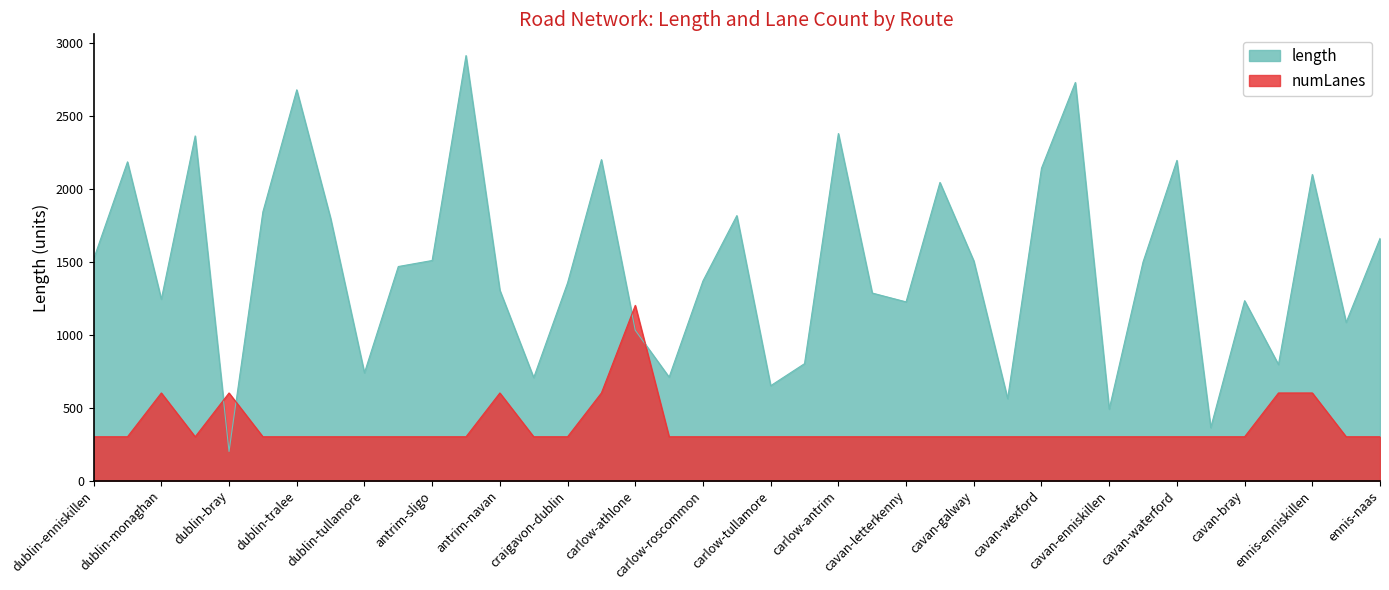

The value of length at ennis-clonmel is 1083.6. True or false?

True